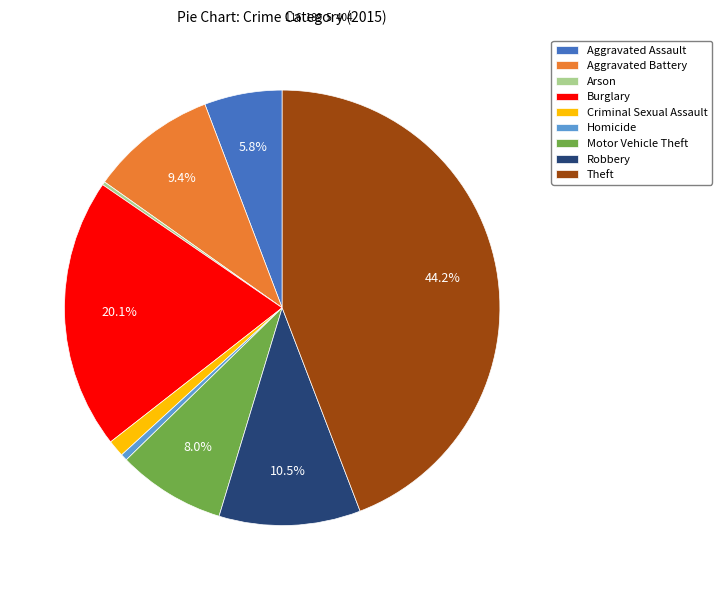

What is the largest slice in the pie chart?

Theft